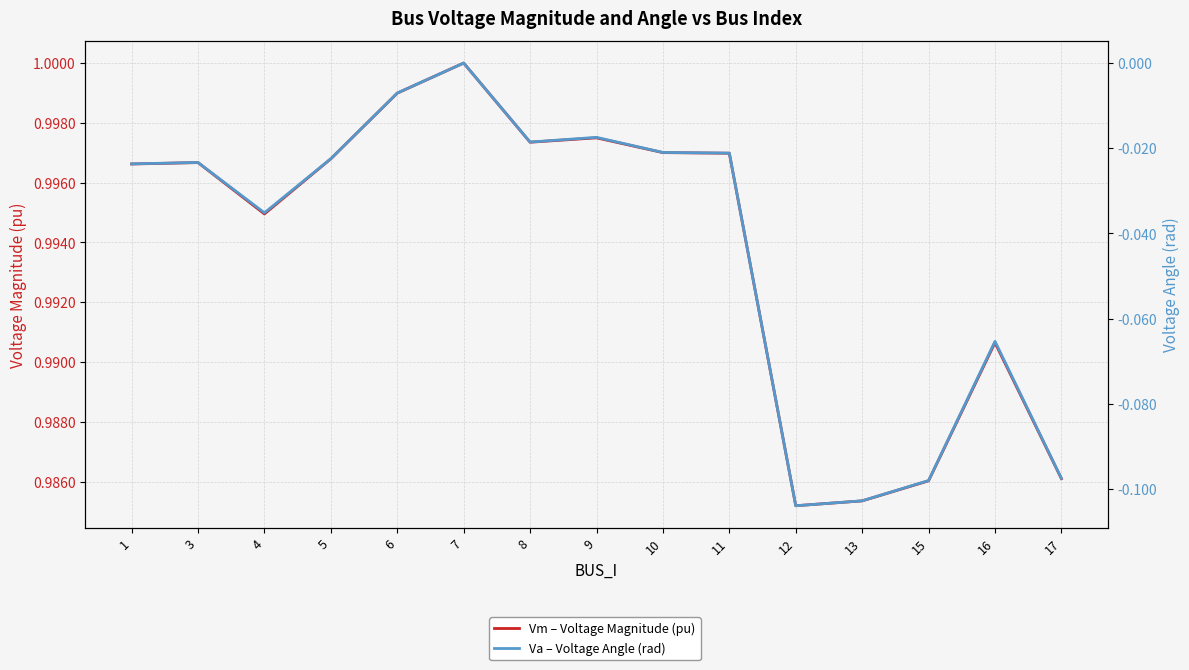

Reading left to right, transcribe all the data shown in this chart.

Vm – Voltage Magnitude (pu): 1.0	1.0	1.0	1.0	1.0	1.0	1.0	1.0	1.0	1.0	1.0	1.0	1.0	1.0	1.0
Va – Voltage Angle (rad): -0.0	-0.0	-0.0	-0.0	-0.0	0.0	-0.0	-0.0	-0.0	-0.0	-0.1	-0.1	-0.1	-0.1	-0.1